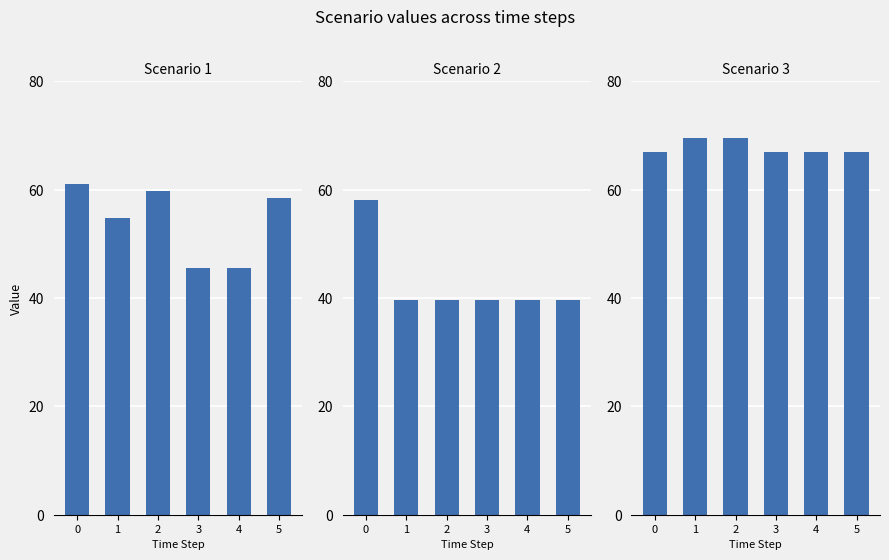

Does the chart contain any negative values?

No